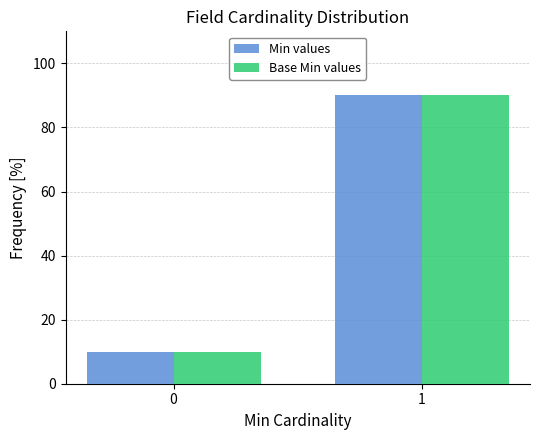

What is the value of the Base Min values bar at the 1st from the left?

10